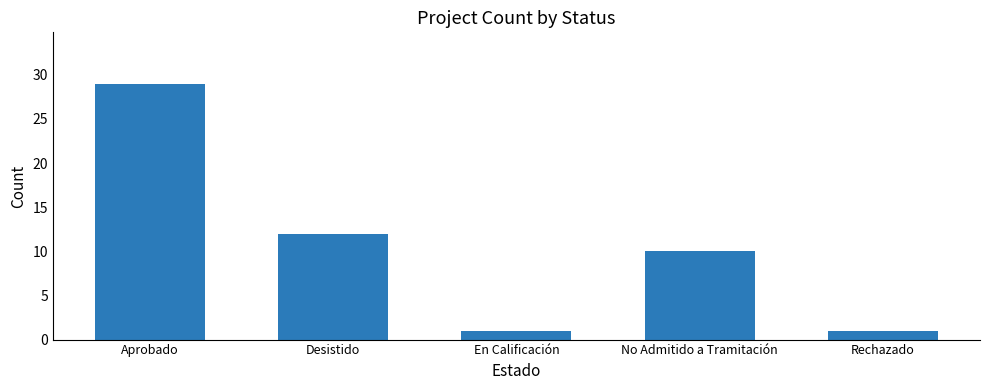

What is the label of the 4th bar from the right?

Desistido